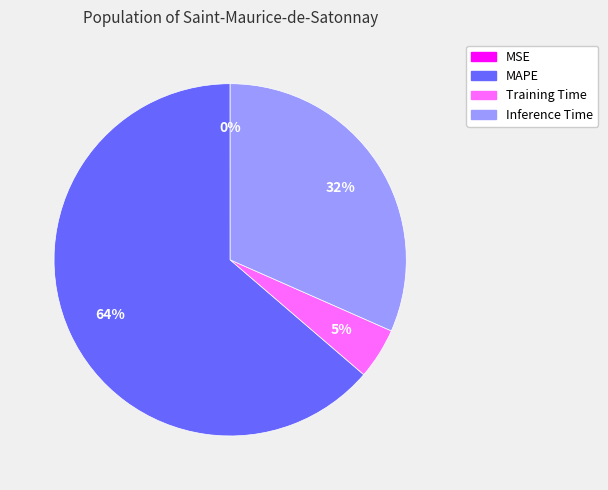

Is it true that MAPE is 64% of the pie?

True